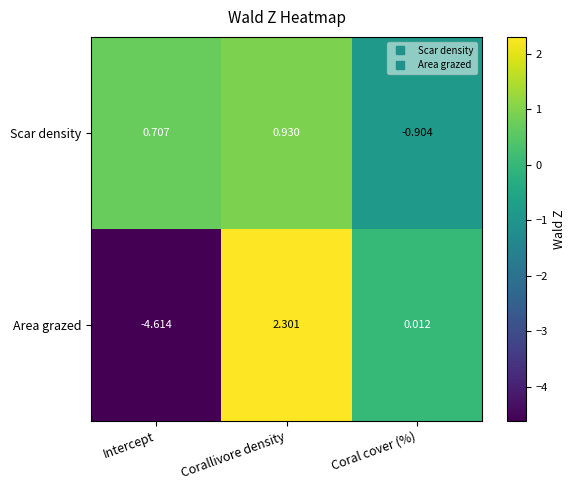

Which category has the highest value in the Scar density series?

Corallivore density